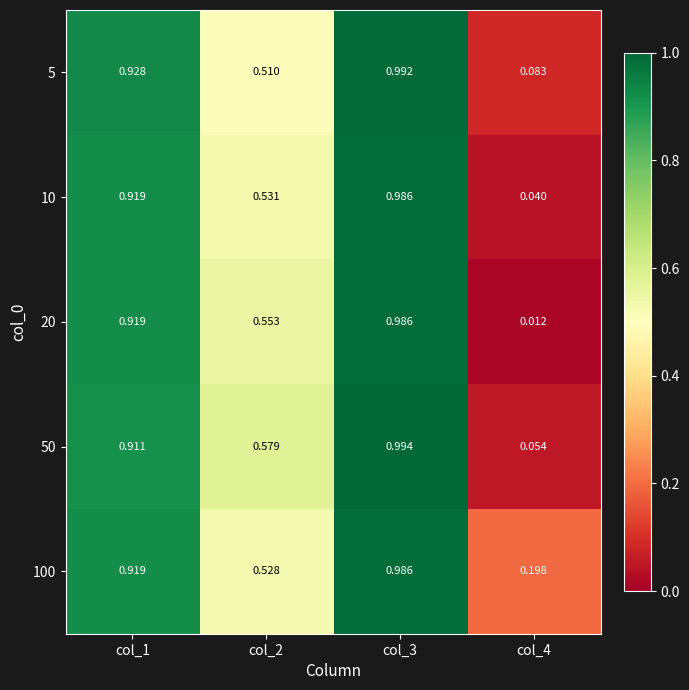

At how many categories does at least one series exceed 0?

4